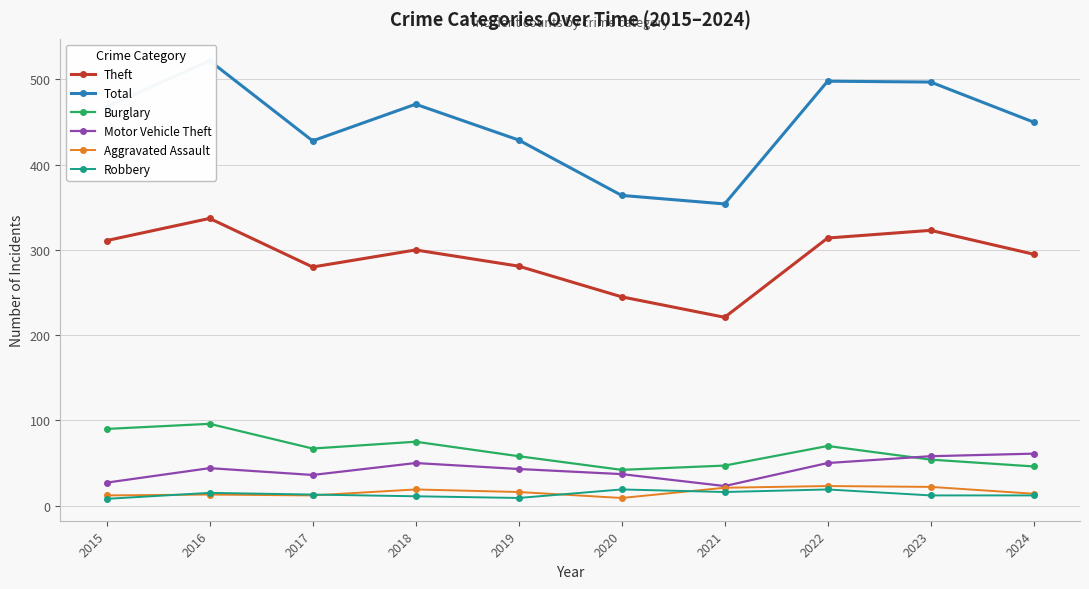

The Aggravated Assault series shows 34 at 2021. True or false?

False